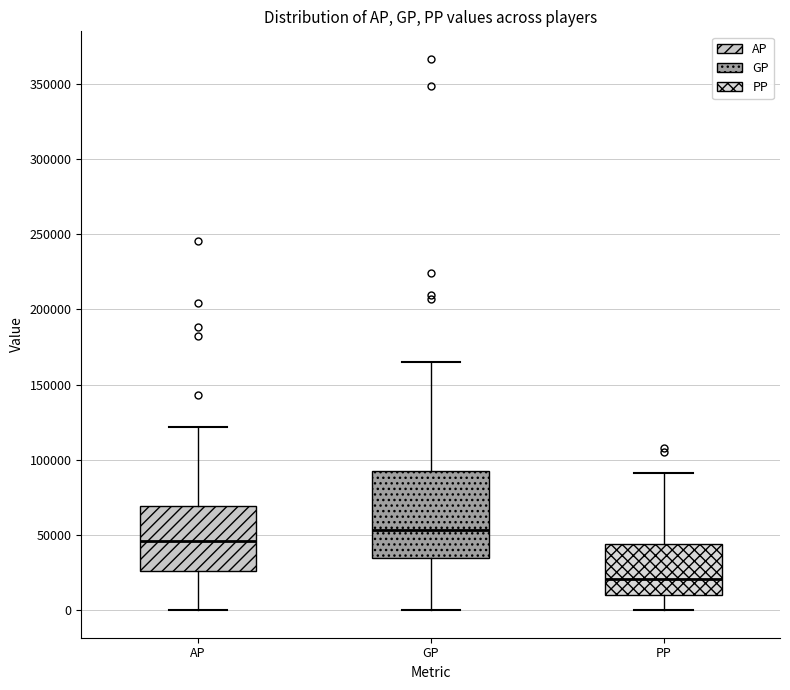

Reading left to right, read every box against the y-axis: the position of its median line, the range the box covers, and the ends of its whiskers. The values are not printed on the chart, so give them approximately, as read against the axis.

AP: median 45000, box 25000 to 70000, whiskers 0 to 120000
GP: median 55000, box 35000 to 95000, whiskers 0 to 165000
PP: median 20000, box 10000 to 45000, whiskers 0 to 90000